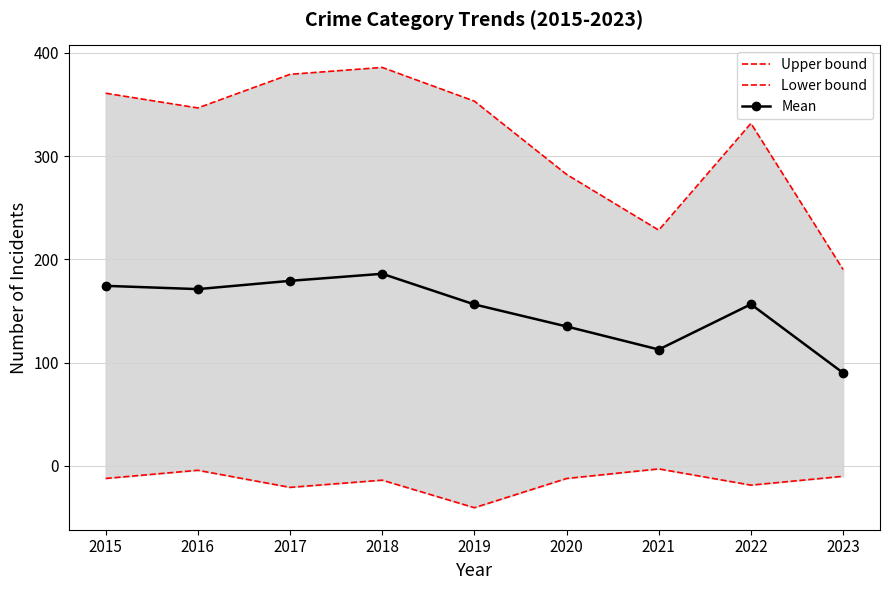

What is the value of the Lower bound point at the 7th from the left?

-2.9